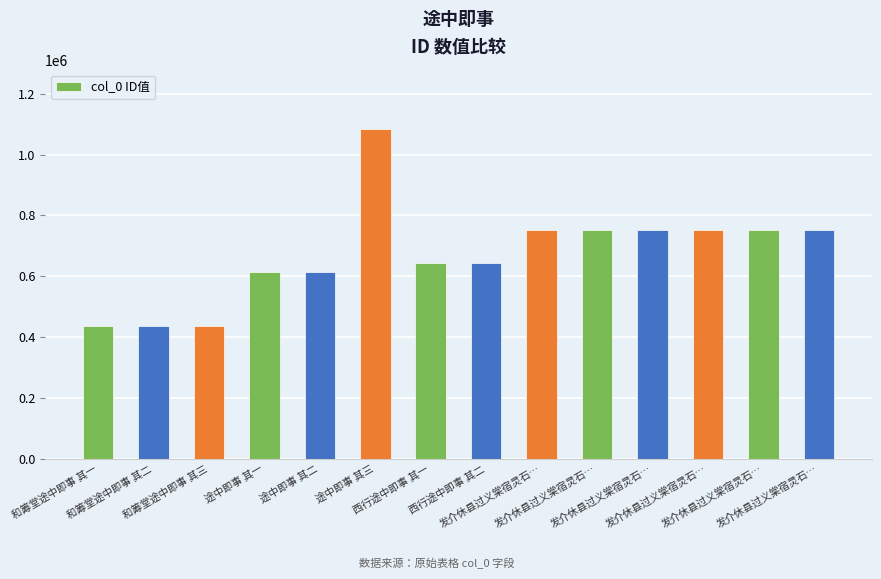

Rank the categories by value from lowest to highest.

和筹堂途中即事 其一, 和筹堂途中即事 其二, 和筹堂途中即事 其三, 途中即事 其一, 途中即事 其二, 西行途中即事 其一, 西行途中即事 其二, 发介休县过义棠宿灵石…, 发介休县过义棠宿灵石…, 发介休县过义棠宿灵石…, 发介休县过义棠宿灵石…, 发介休县过义棠宿灵石…, 发介休县过义棠宿灵石…, 途中即事 其三